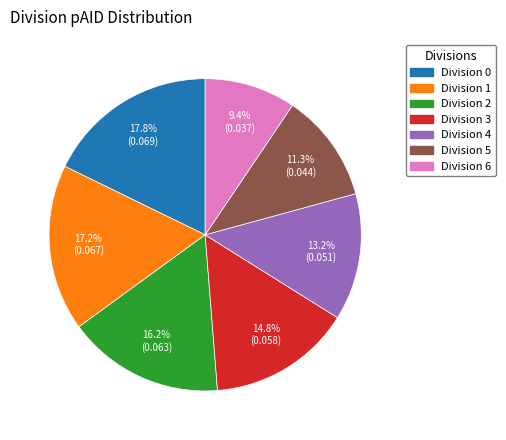

Which category has the smallest portion of the pie?

Division 6